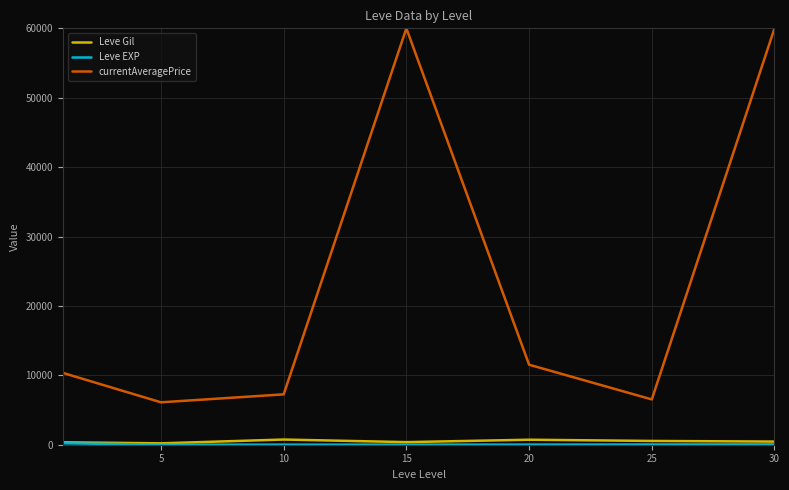

Which series has the largest range (max minus min)?

currentAveragePrice